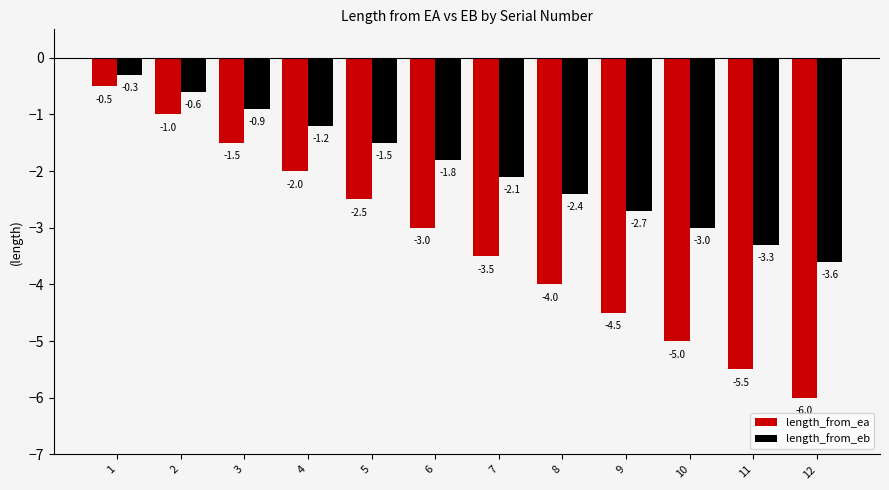

Rank the series at 1 from highest to lowest value.

length_from_eb, length_from_ea